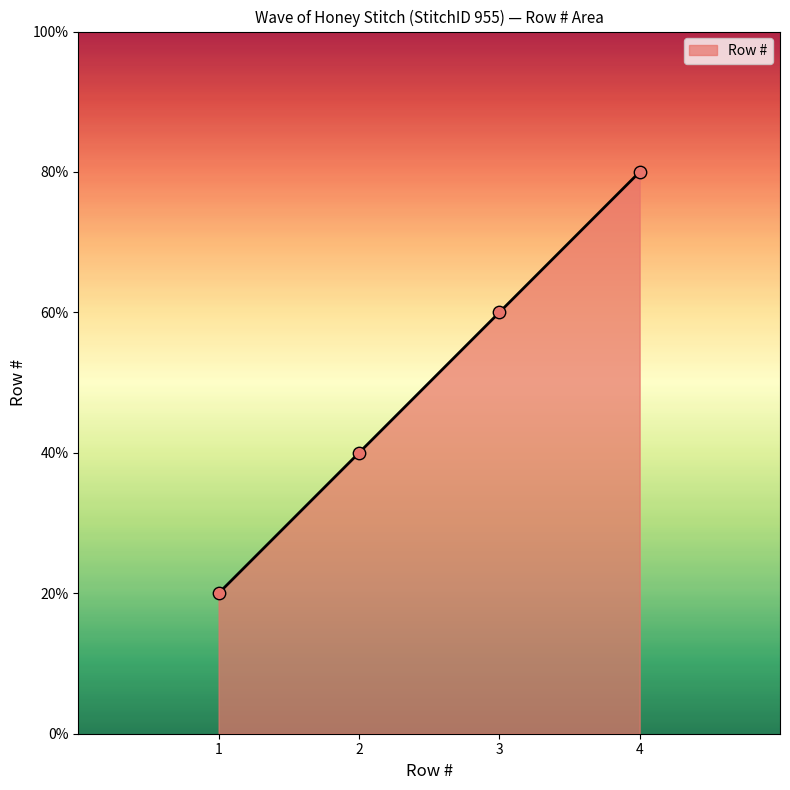

Which has a higher value, 4 or 2?

4